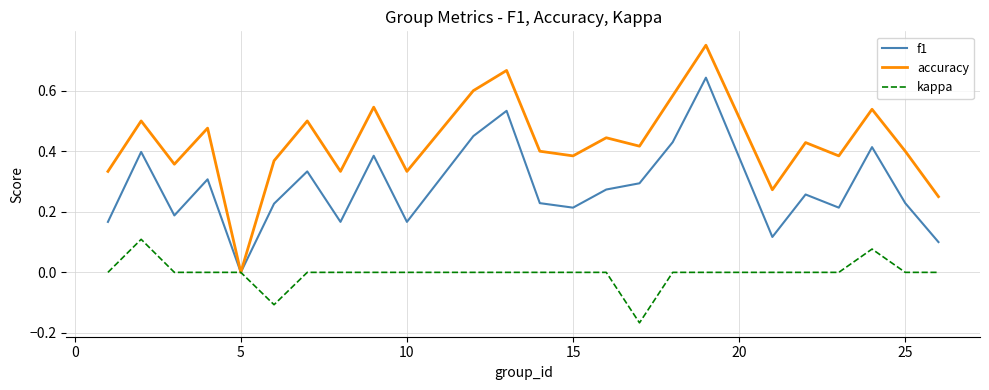

Which series has the widest spread of values?

accuracy